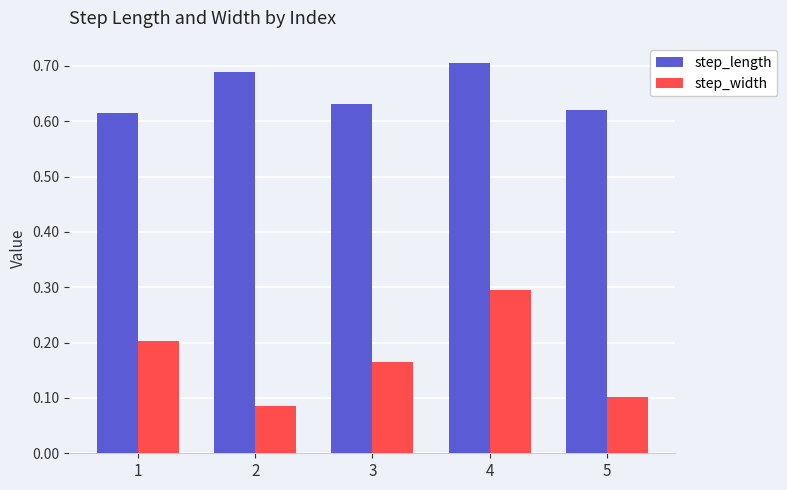

Are the bars grouped side by side (vs. stacked)?

Yes